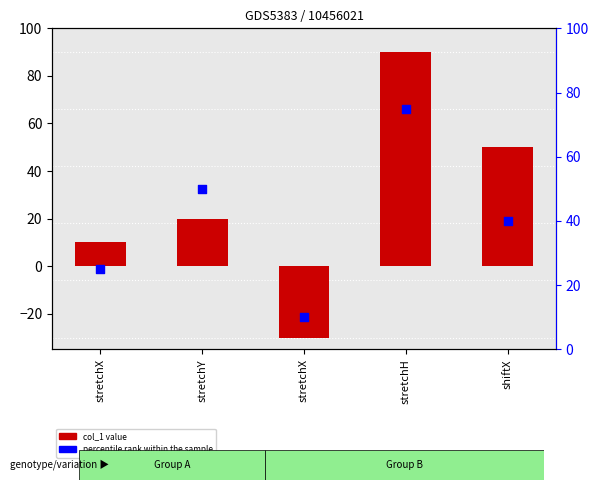

What are all the series names shown in the legend?

col_1, percentile rank within the sample